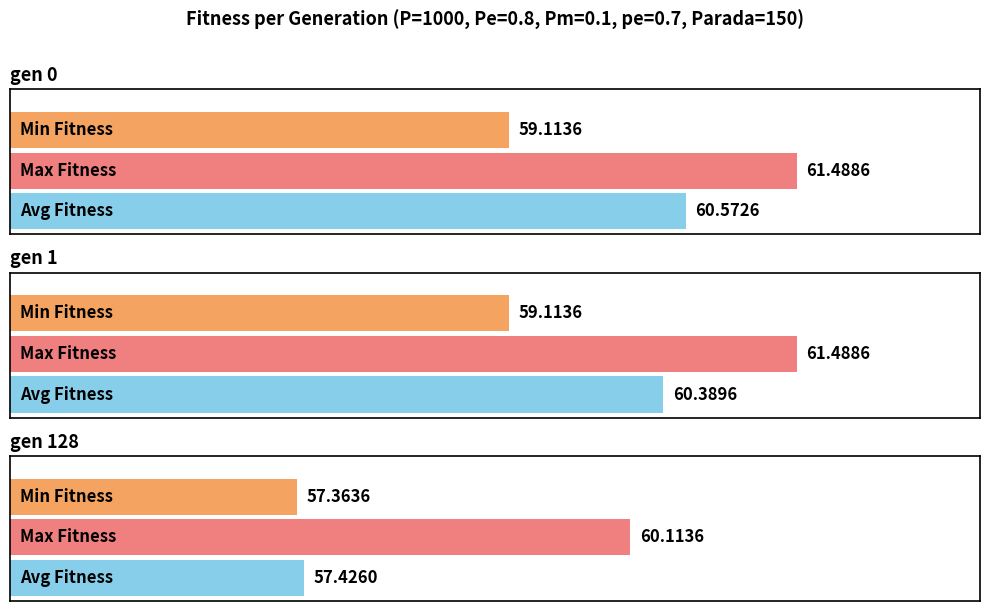

How many bars are there in each group?

3